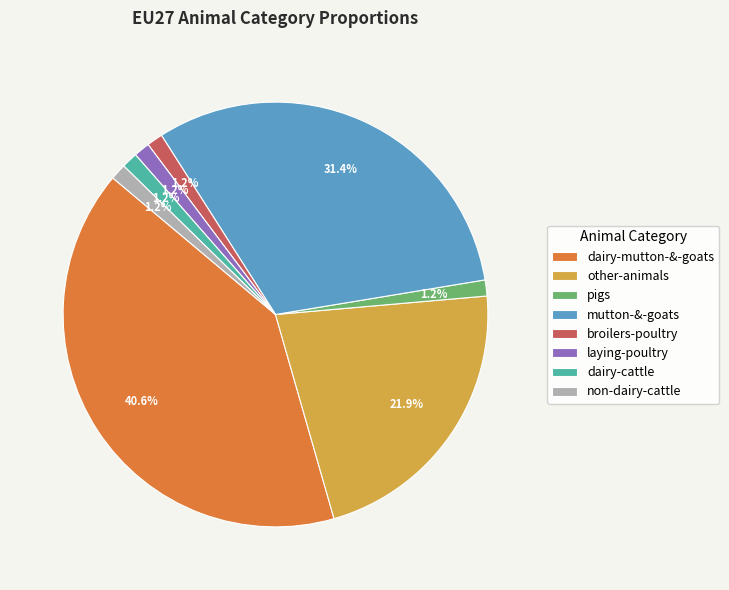

Which slice is the largest?

dairy-mutton-&-goats